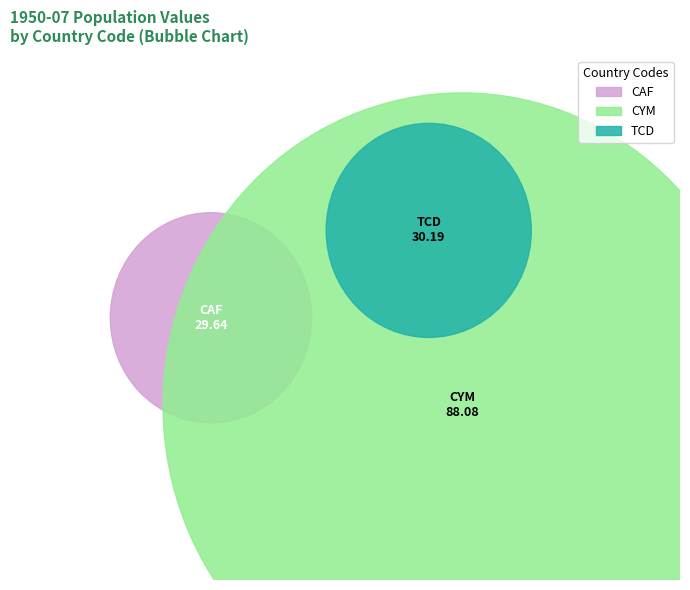

What percentage is the CYM slice, to the nearest percent?

60%